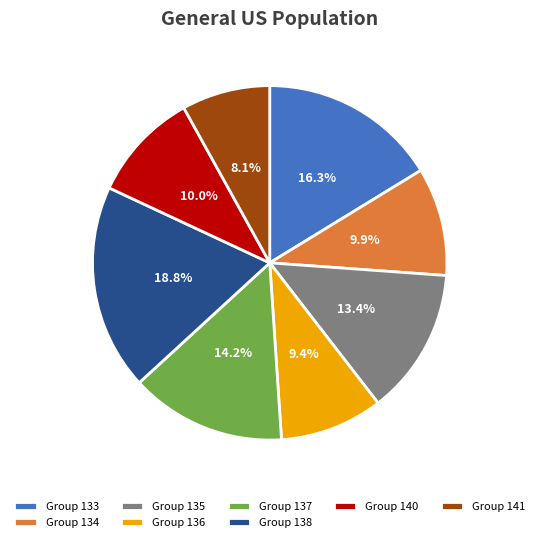

To the nearest percent, what is the difference between the largest and smallest slice percentages?

11%